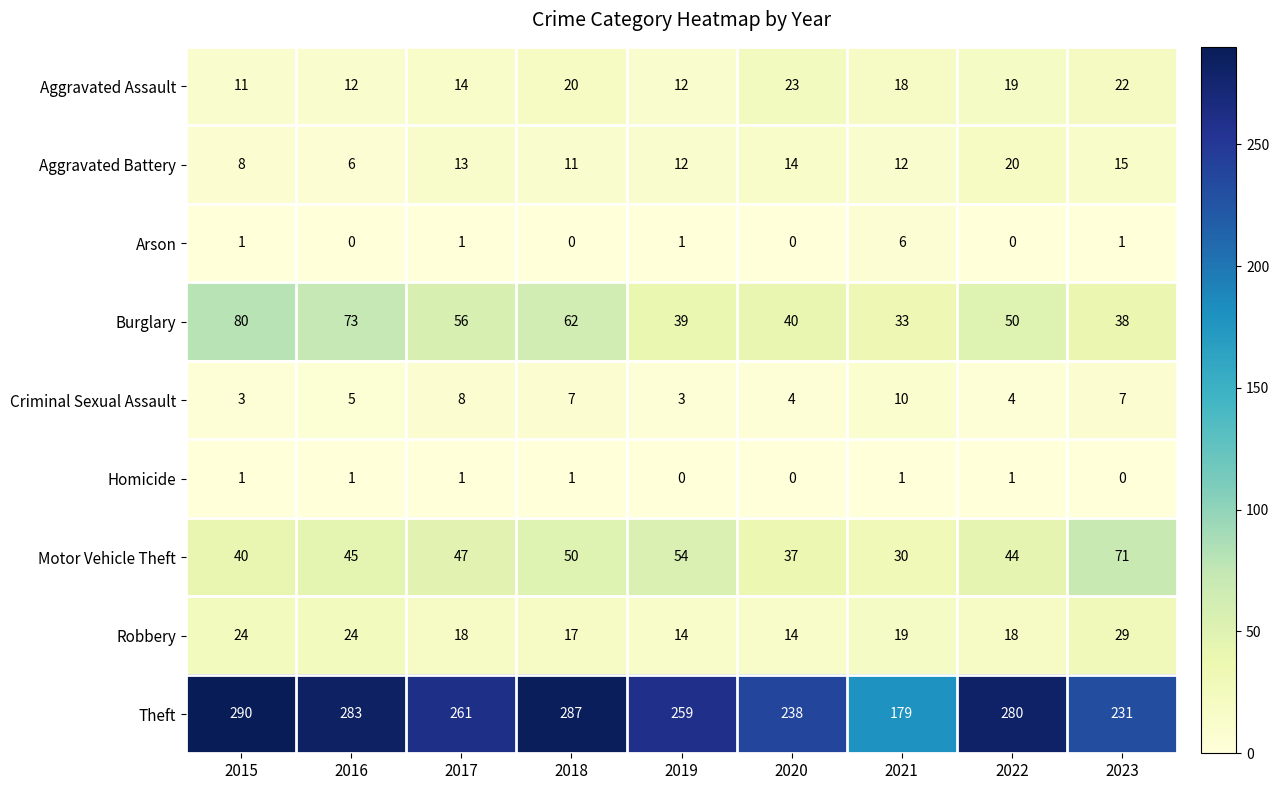

What is the maximum value shown in the chart?

290